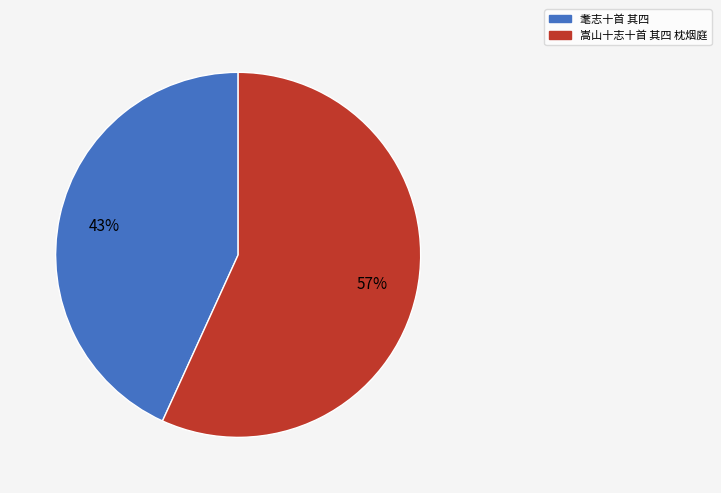

Does 耄志十首 其四 account for over 50% of the chart?

No